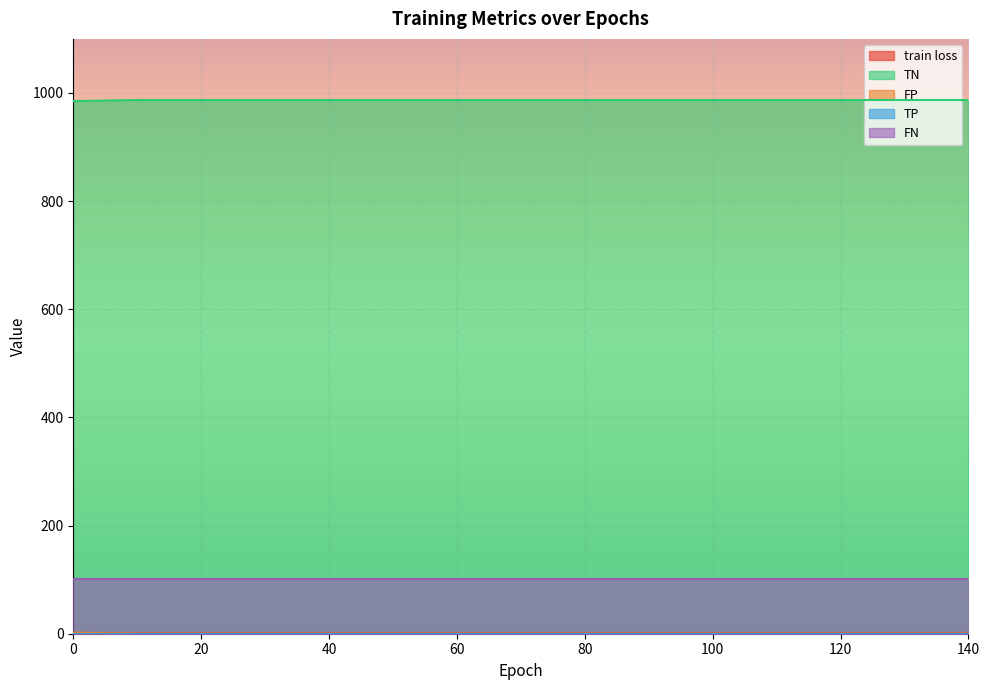

Which series changed the most between 20 and 30?

train loss